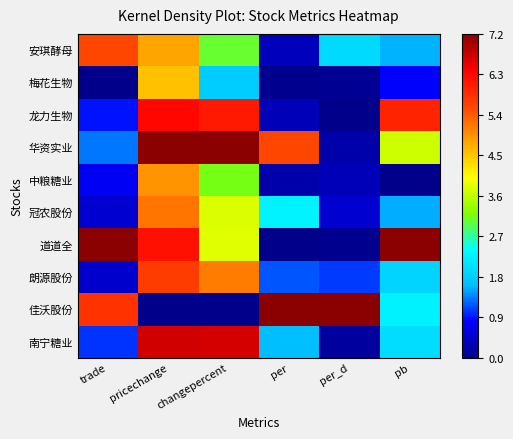

What is the difference between the highest and lowest values at per?

1.0